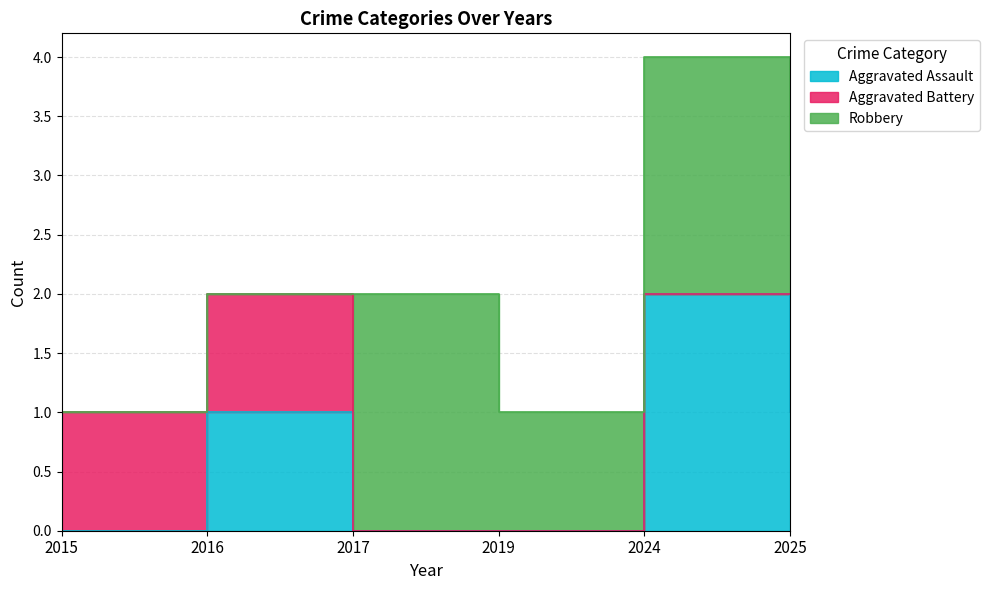

List the series in order of their overall mean, highest first.

Robbery, Aggravated Assault, Aggravated Battery